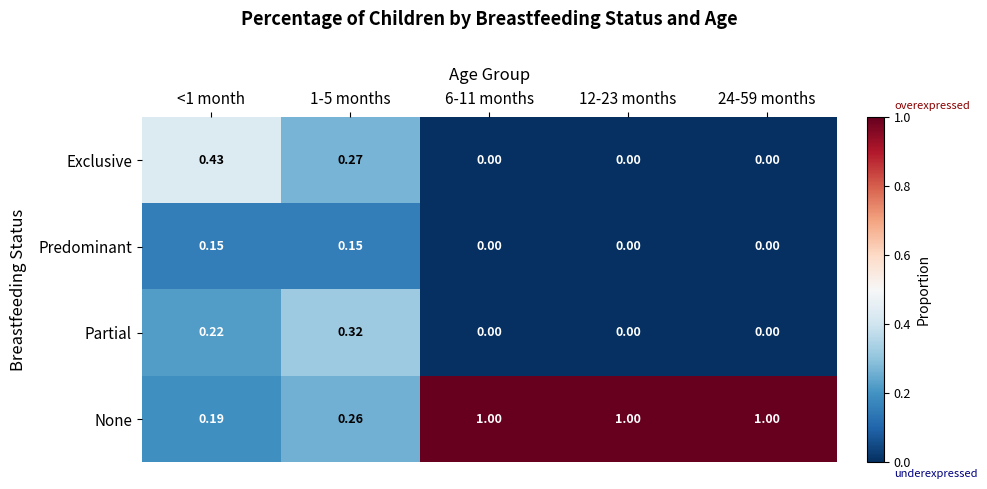

Which series has the widest spread of values?

None